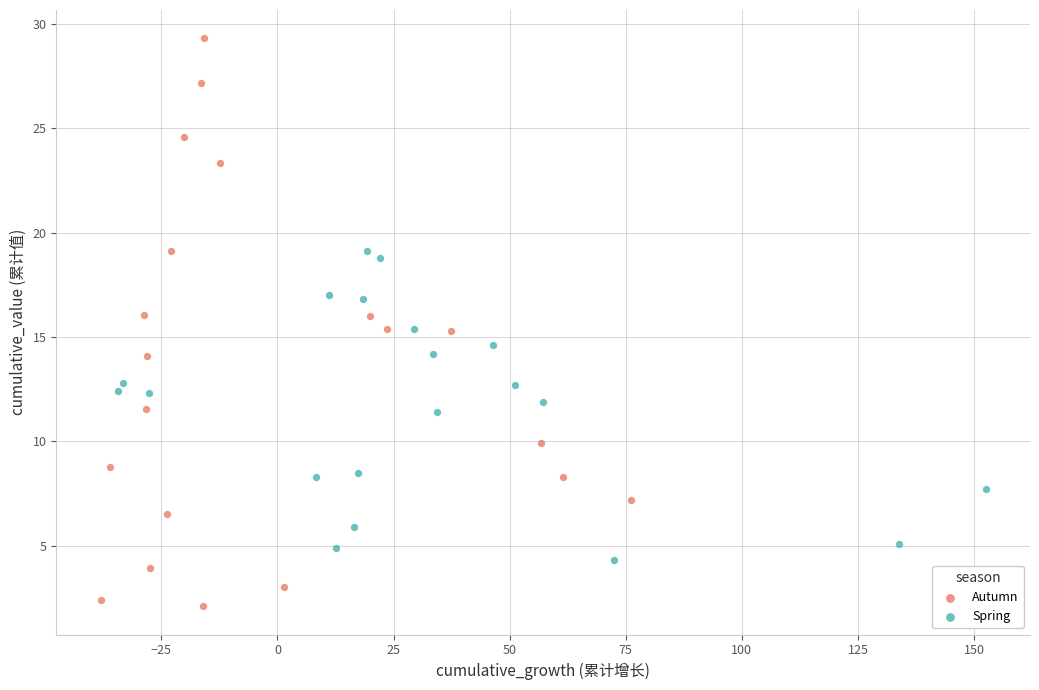

Which series reaches the maximum Y coordinate?

Autumn